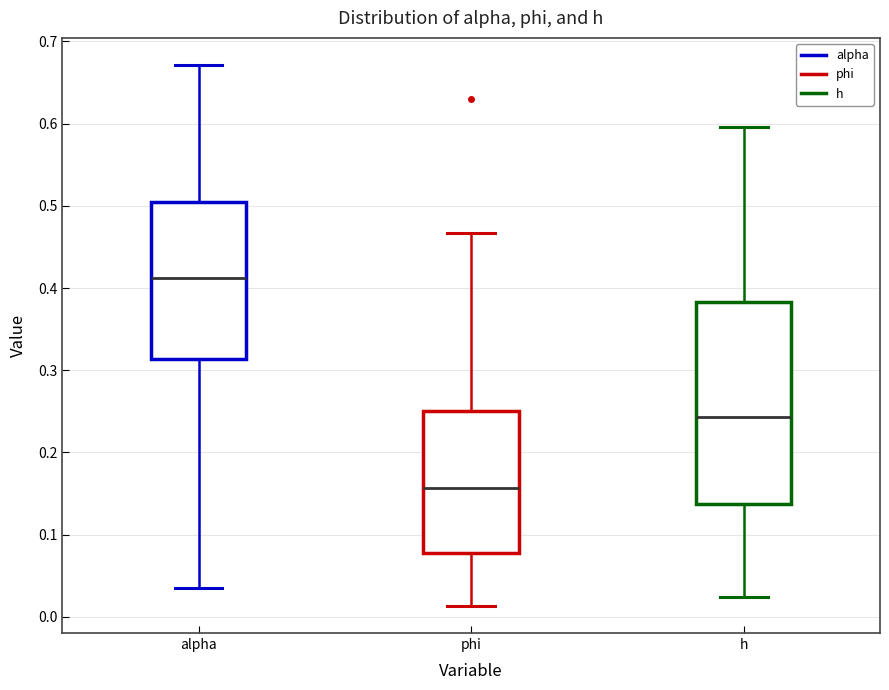

Which box has the highest median line?

alpha